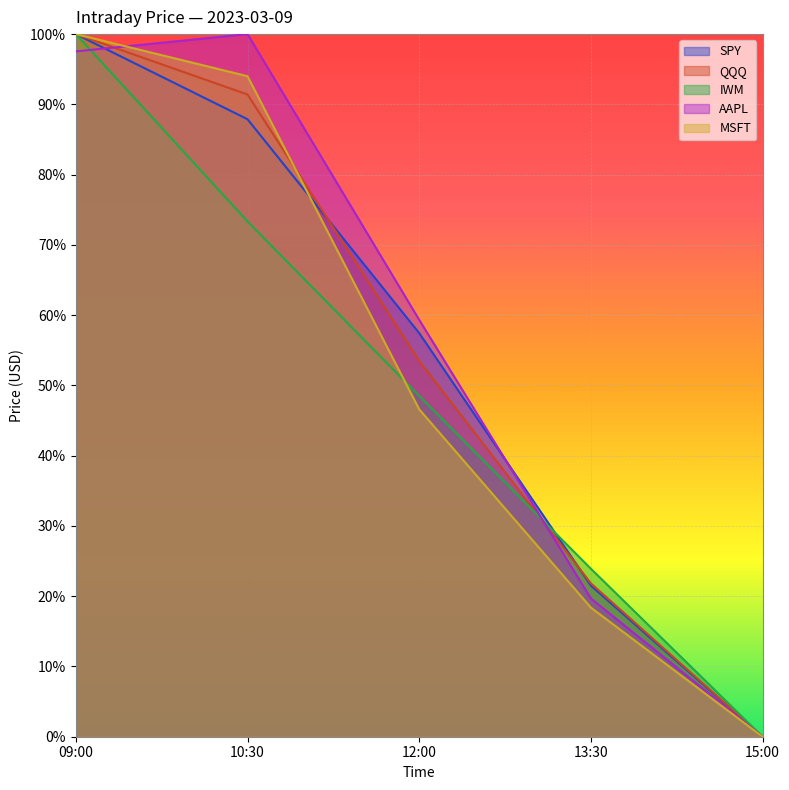

Reading left to right, list all the values displayed in this chart.

SPY: 09:00=1.0	10:30=0.9	12:00=0.6	13:30=0.2	15:00=0.0
QQQ: 09:00=1.0	10:30=0.9	12:00=0.5	13:30=0.2	15:00=0.0
IWM: 09:00=1.0	10:30=0.7	12:00=0.5	13:30=0.2	15:00=0.0
AAPL: 09:00=1.0	10:30=1.0	12:00=0.6	13:30=0.2	15:00=0.0
MSFT: 09:00=1.0	10:30=0.9	12:00=0.5	13:30=0.2	15:00=0.0